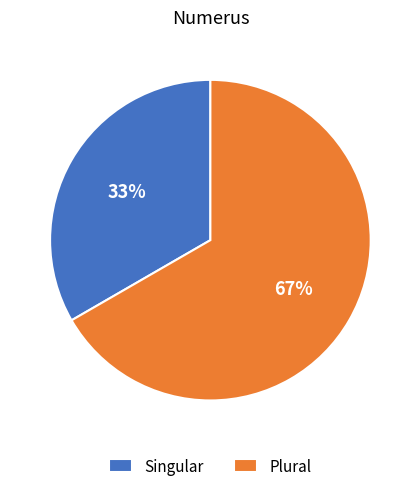

How many segments does this pie chart have?

2